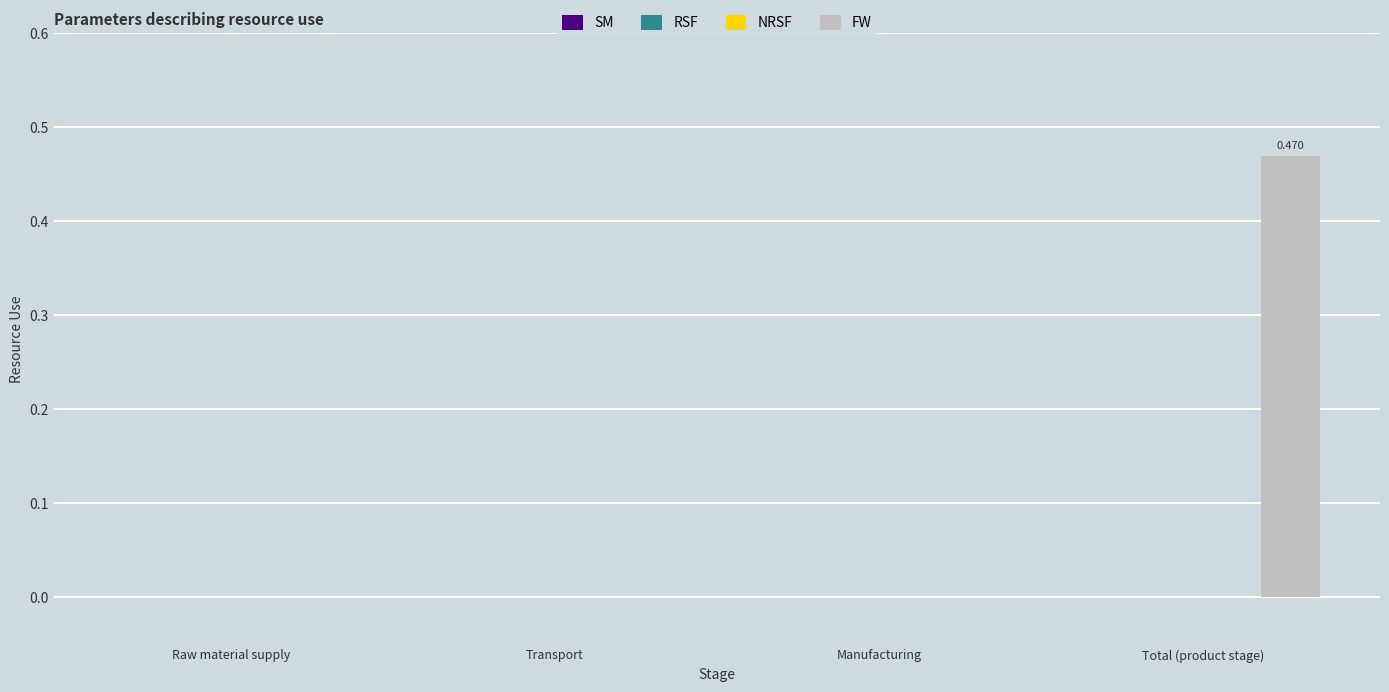

Are the bars horizontal?

No